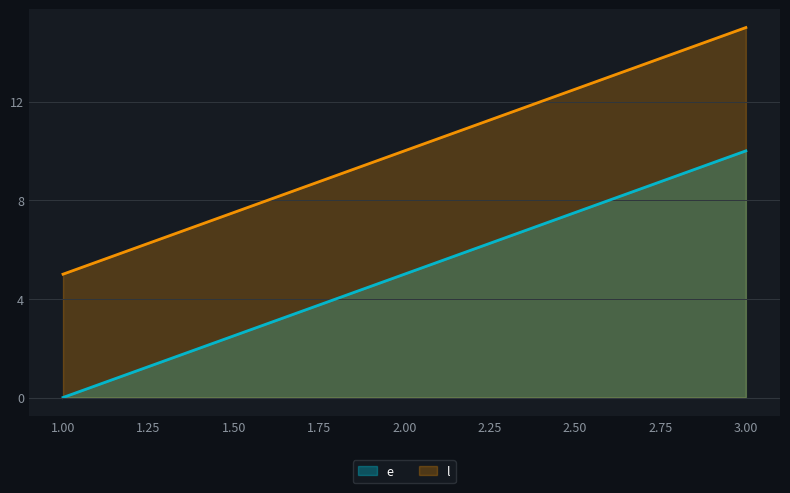

Rank the categories by e value from highest to lowest.

3.00, 2.00, 1.00